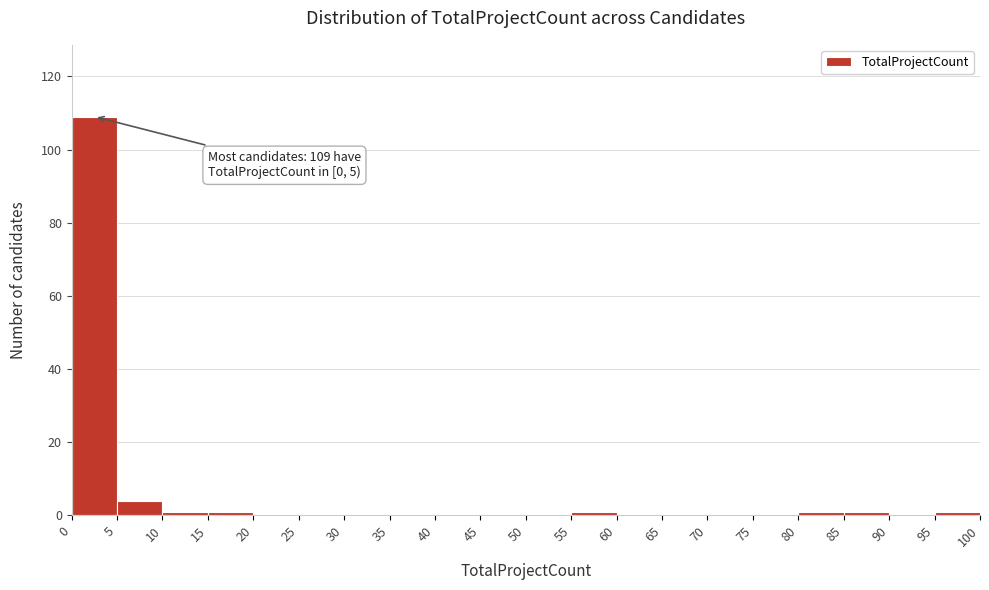

Over which range of the x-axis is the bar tallest?

0 to 5